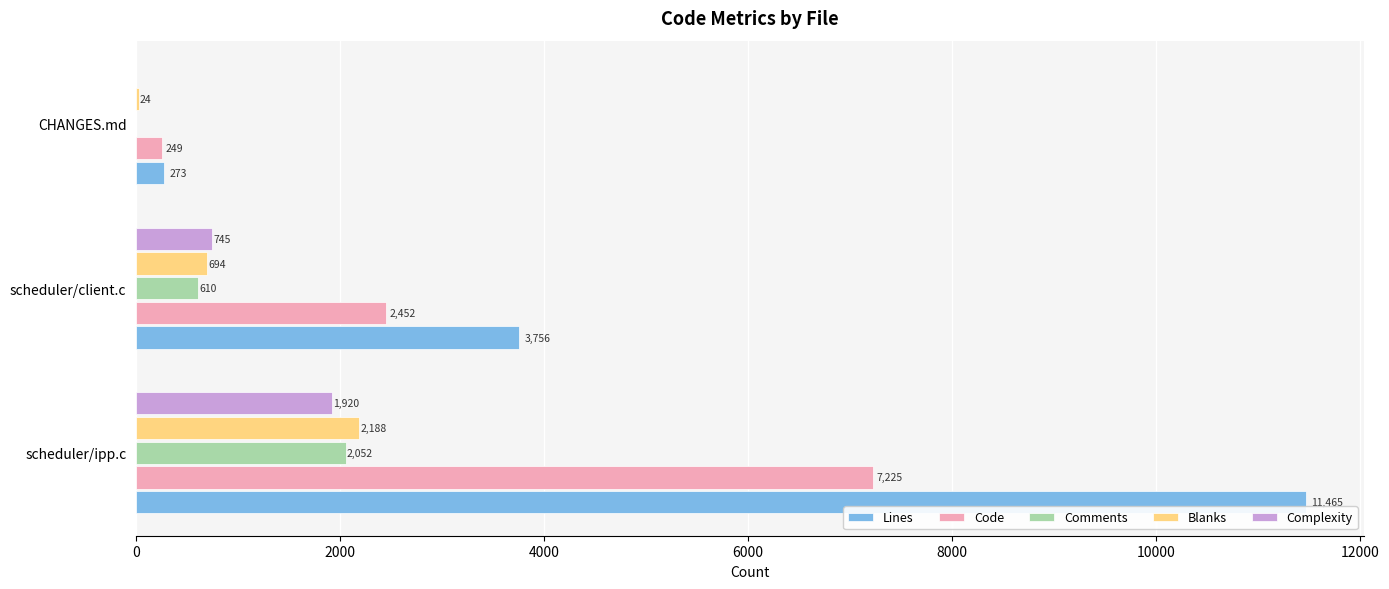

Is it true that Blanks equals 1065 at scheduler/client.c?

False